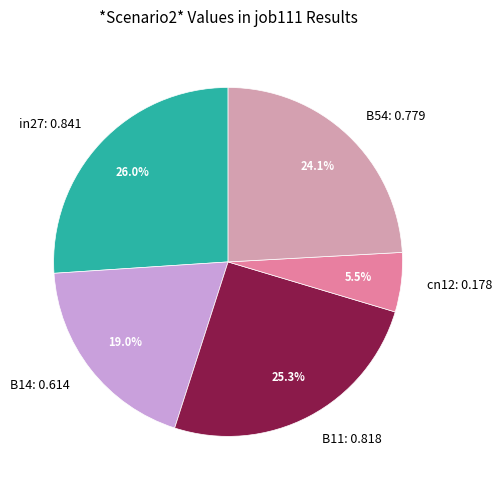

The B14 slice represents 11% of the pie. True or false?

False